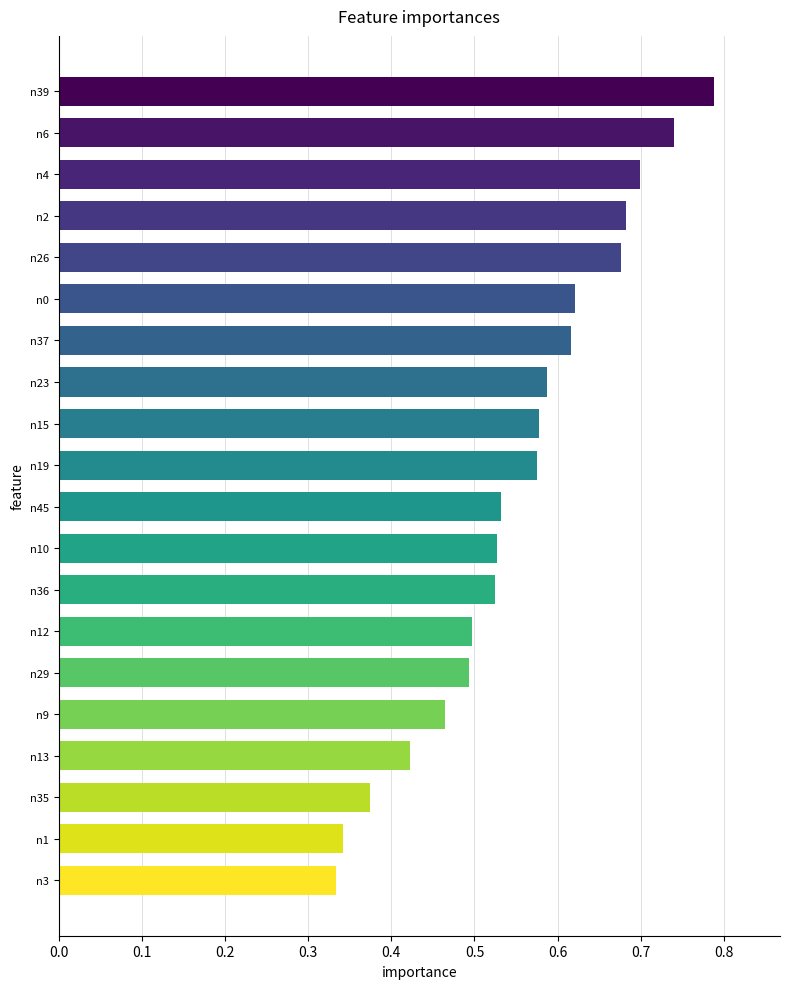

Which has a higher value, n1 or n13?

n13